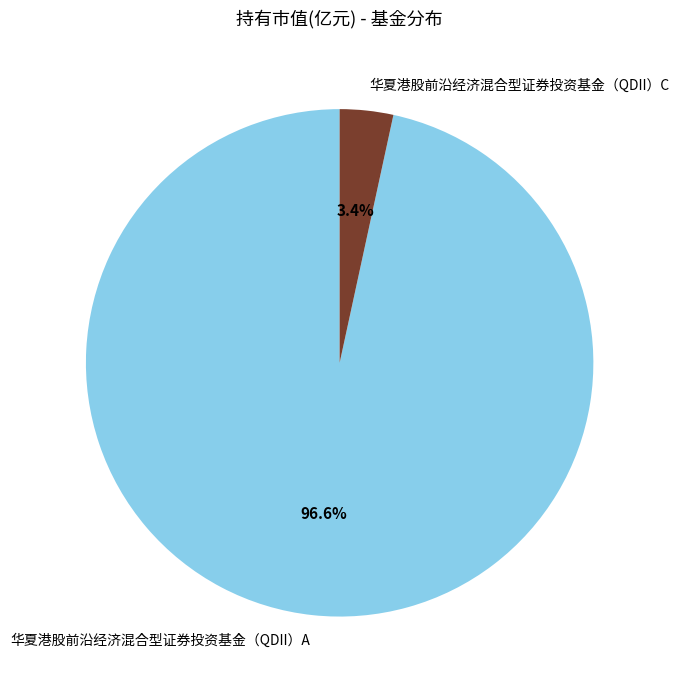

What is the smallest slice in the pie chart?

华夏港股前沿经济混合型证券投资基金（QDII）C